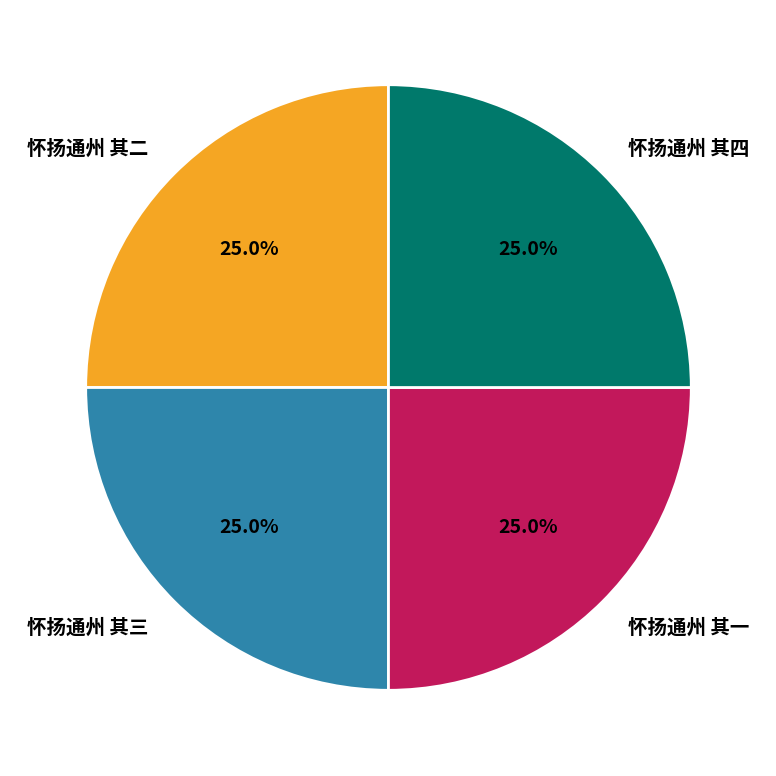

Is it true that 怀扬通州 其一 is 17% of the pie?

False